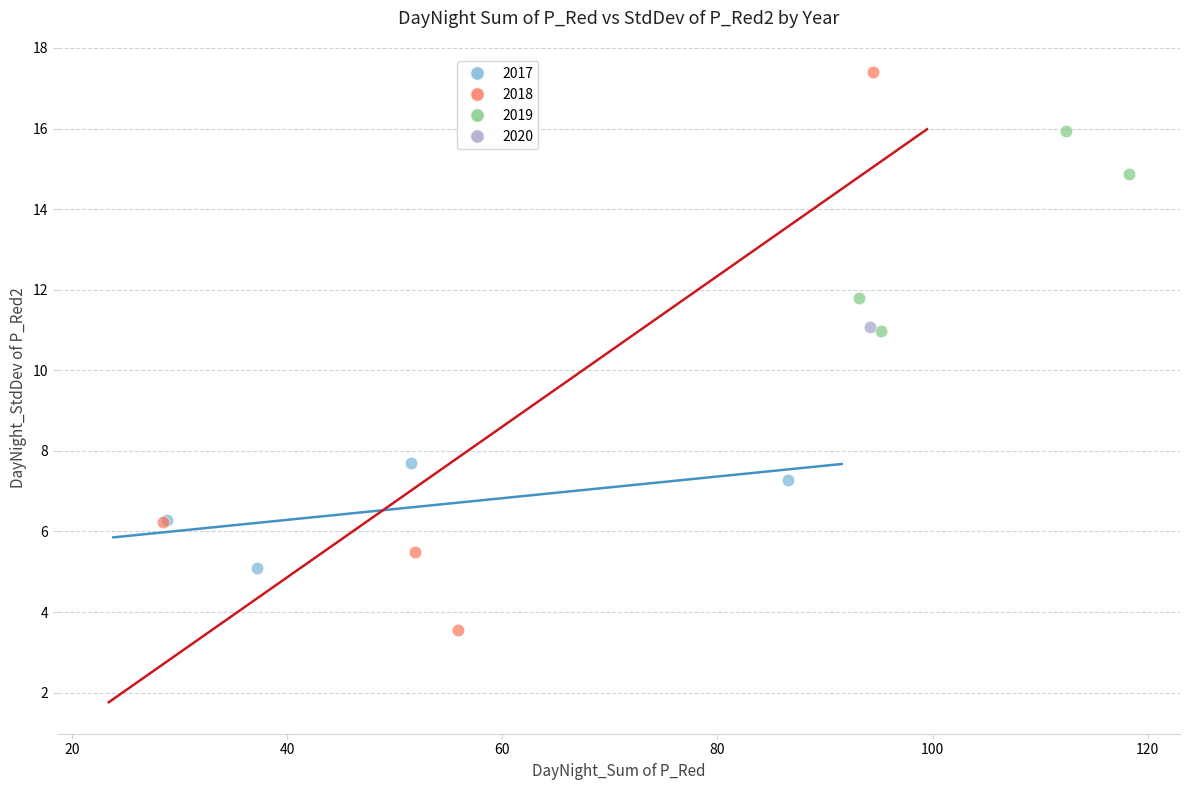

Which series reaches the minimum Y coordinate?

2018